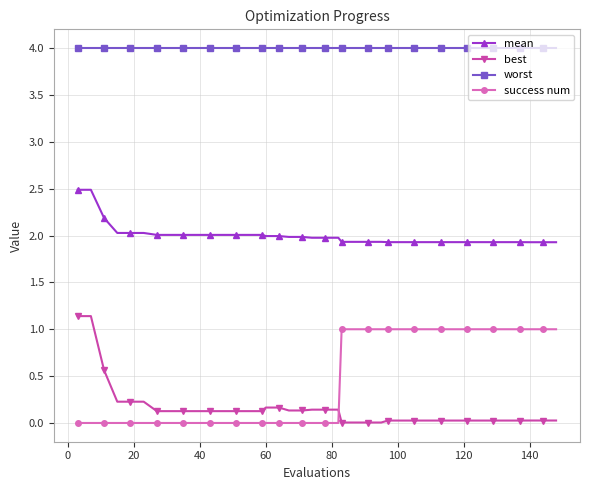

True or false: worst and mean intersect in this chart.

False